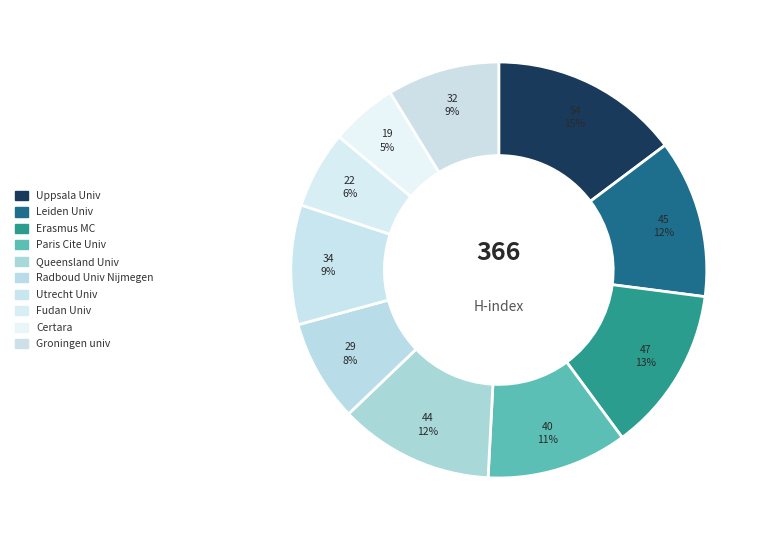

Rank the categories by value from lowest to highest.

Certara, Fudan Univ, Radboud Univ Nijmegen, Groningen univ, Utrecht Univ, Paris Cite Univ, Queensland Univ, Leiden Univ, Erasmus MC, Uppsala Univ